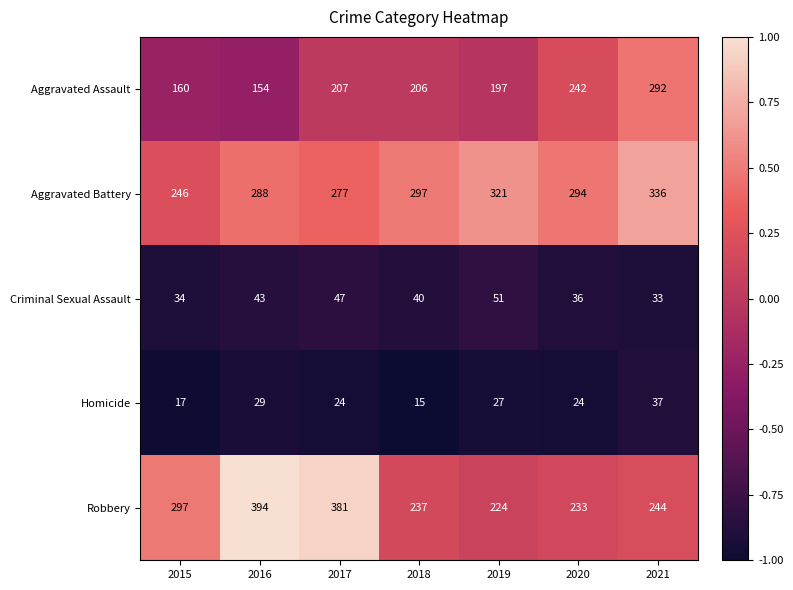

Is it true that Aggravated Assault equals 44 at 2017?

False